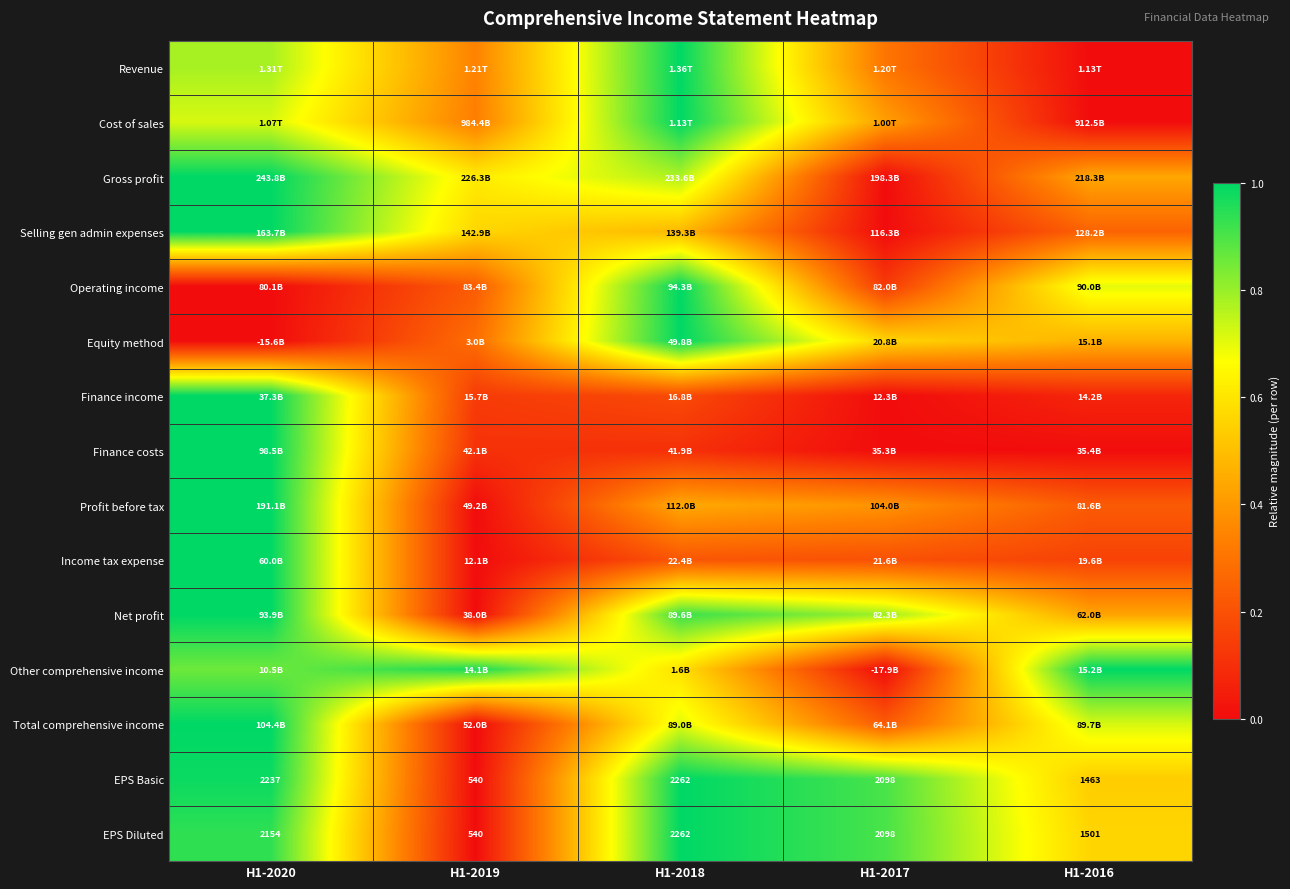

Between H1-2018 and H1-2016, which series saw the biggest shift?

Revenue